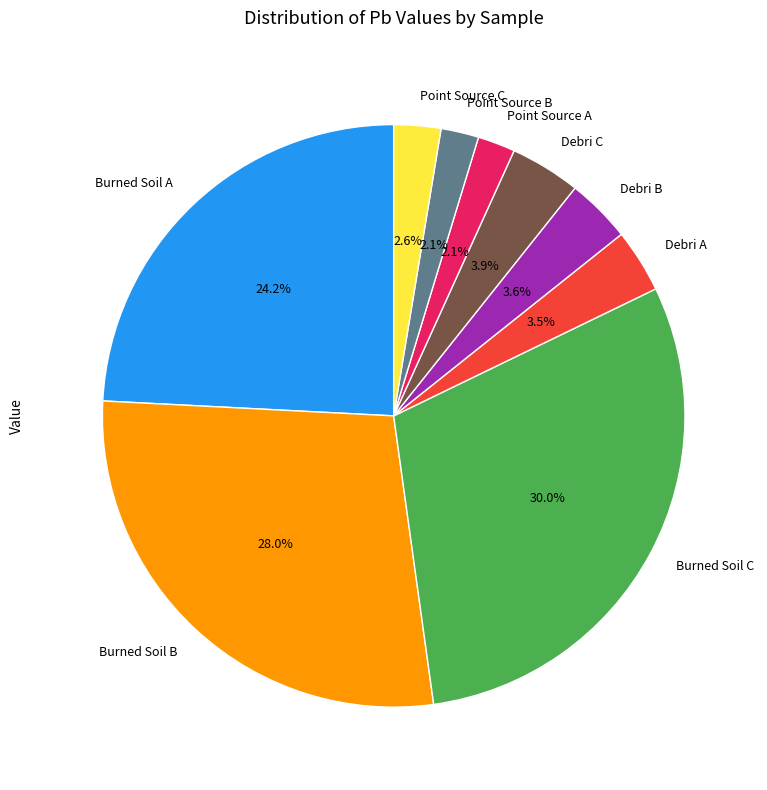

To the nearest percent, what is the difference between the largest and smallest slice percentages?

28%